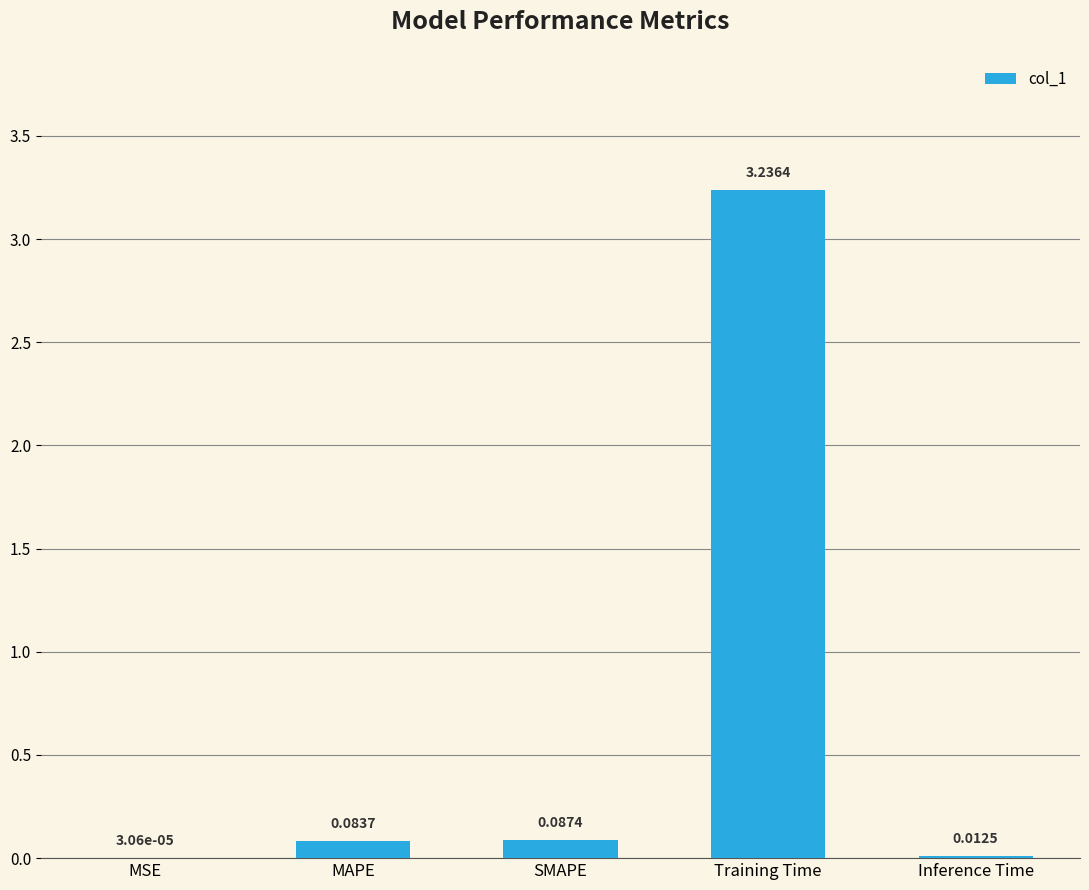

What is the sum of all values?

3.4